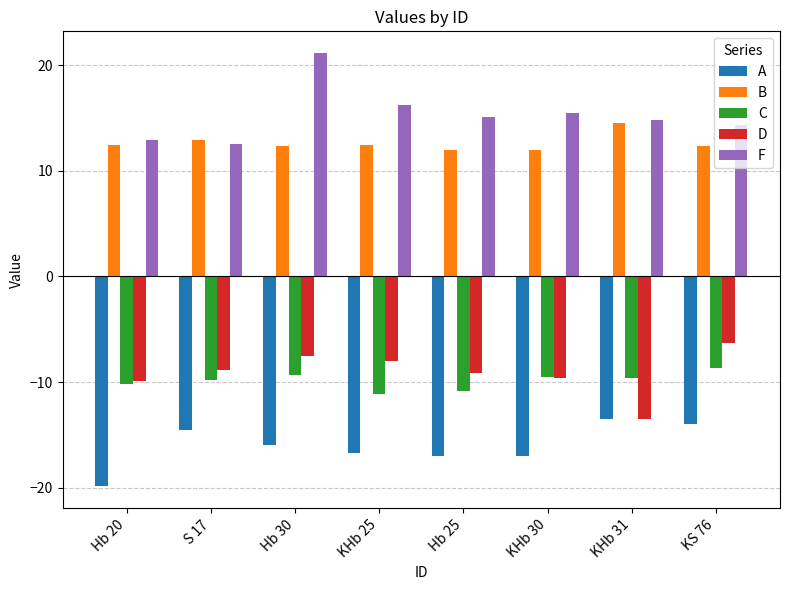

What is the highest value of the B series?

14.5